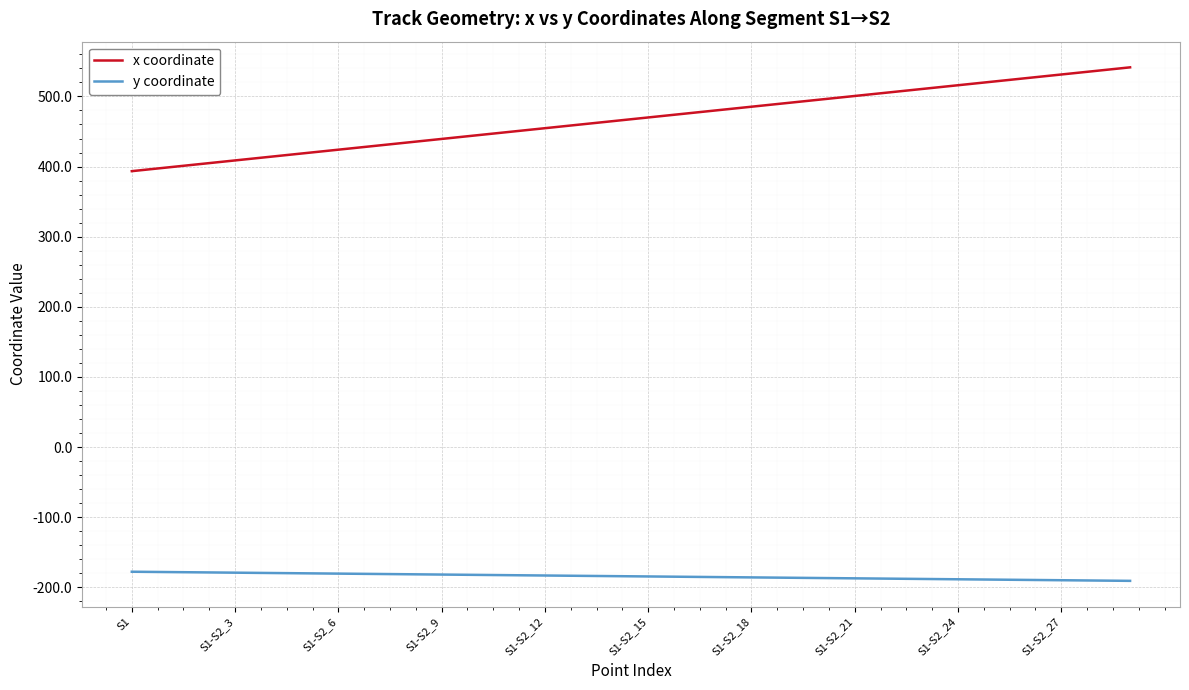

True or false: x coordinate and y coordinate cross at least once.

False